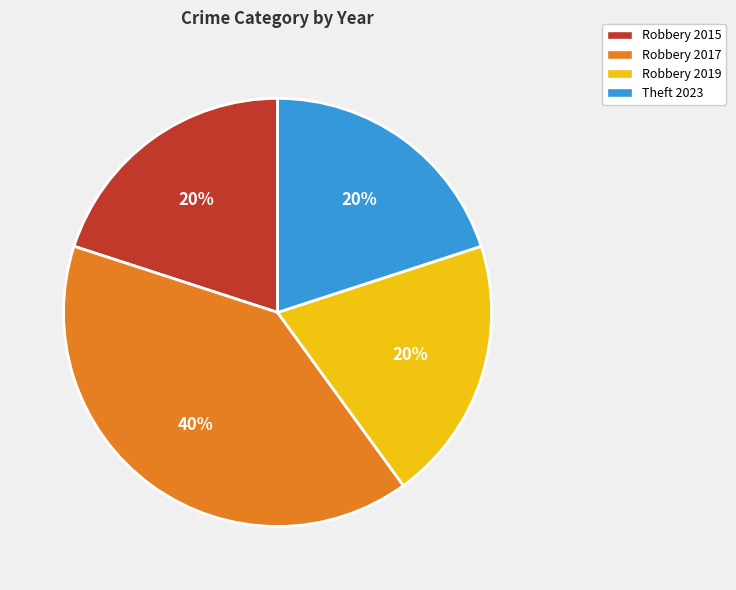

Which slice is the largest?

Robbery 2017